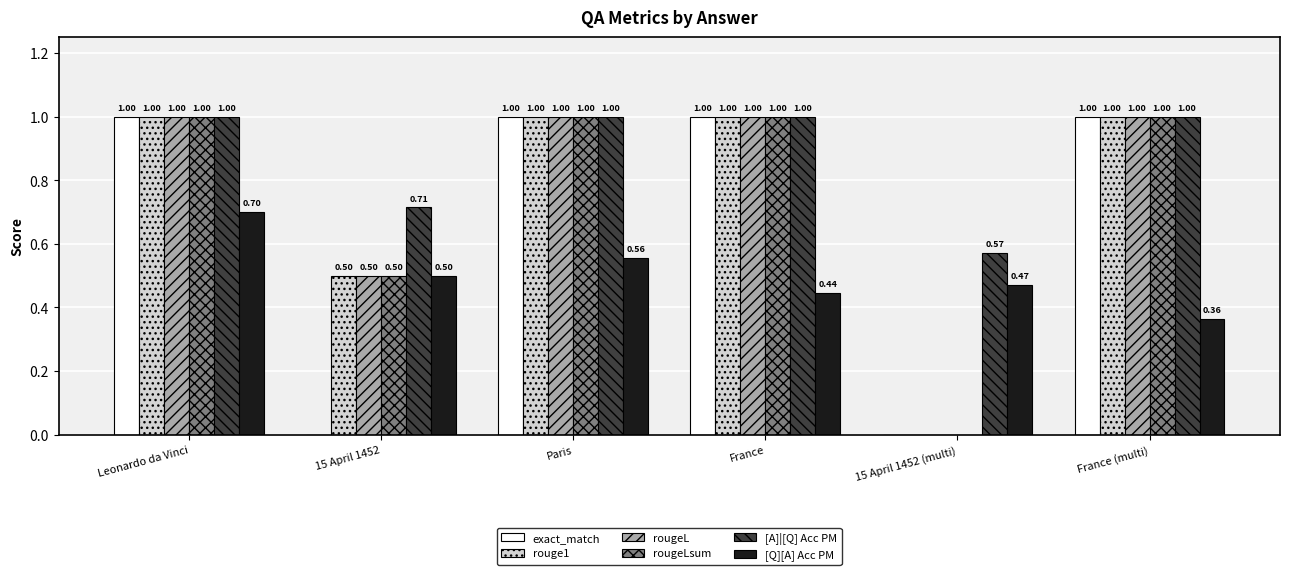

At which label is rougeL closest to 0?

15 April 1452 (multi)